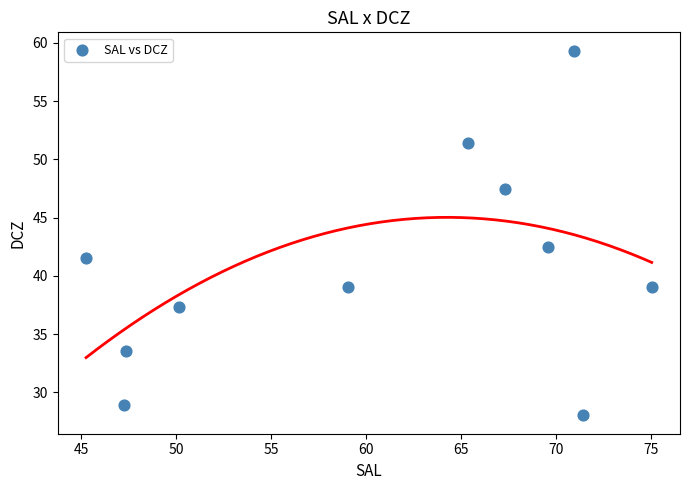

What is the range of Y values (max minus min)?

31.3